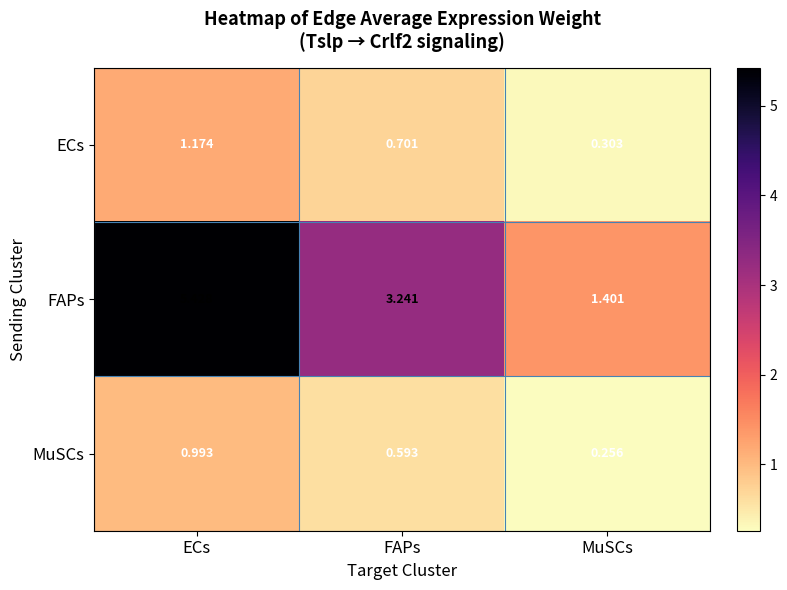

Which series changed the most between ECs and MuSCs?

FAPs